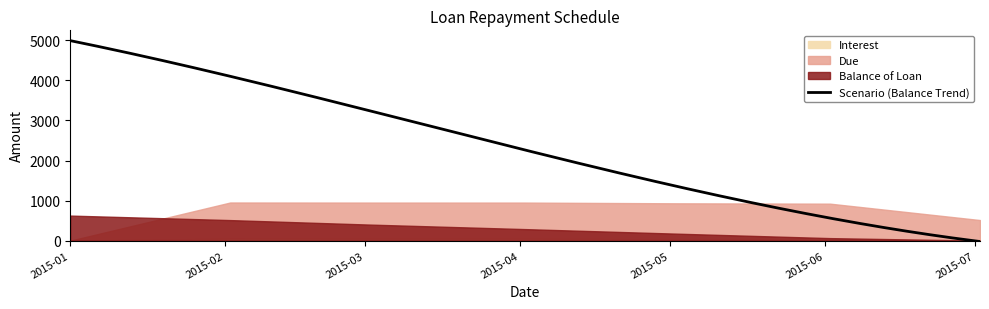

What is the sum of the Interest values at 2015-01-01 and 2015-05-02?

31.7